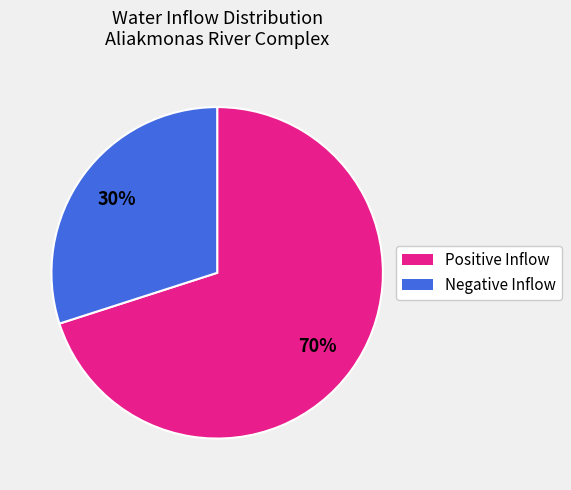

To the nearest percent, what is the difference between the largest and smallest slice percentages?

40%